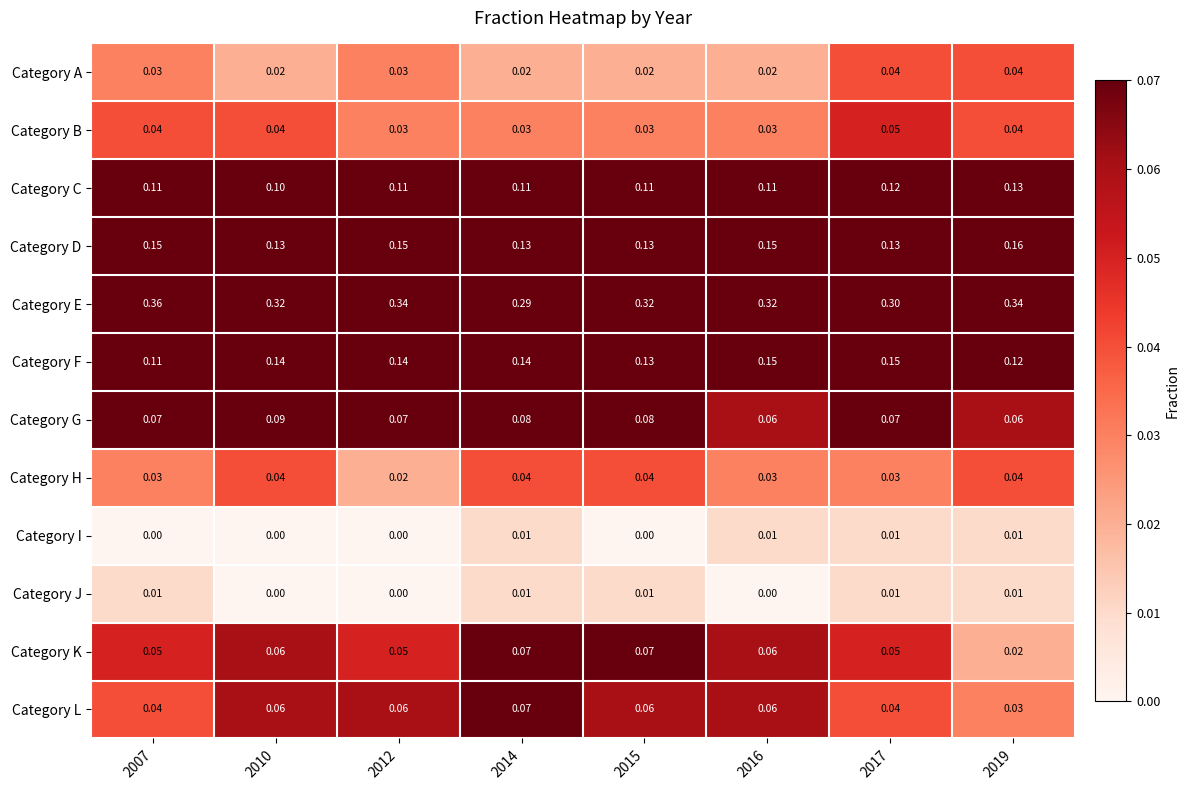

Count the number of categories in the chart.

8